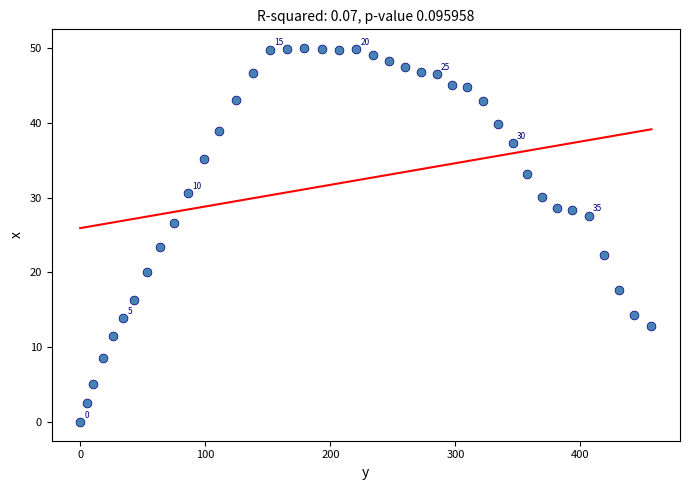

What is the range of Y values (max minus min)?

50.0